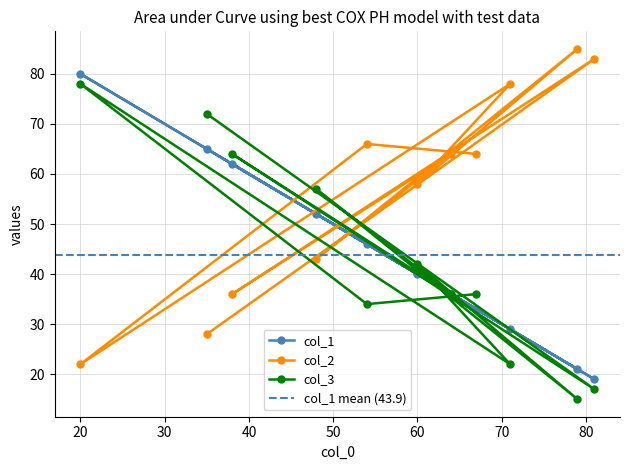

Which category has the highest value in the col_1 series?

20